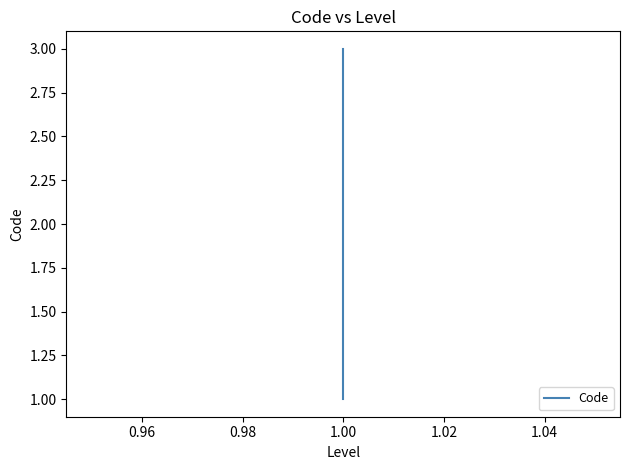

How many data points are above 2?

1